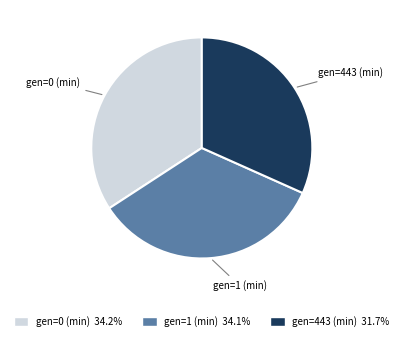

Count the number of slices in the pie.

3